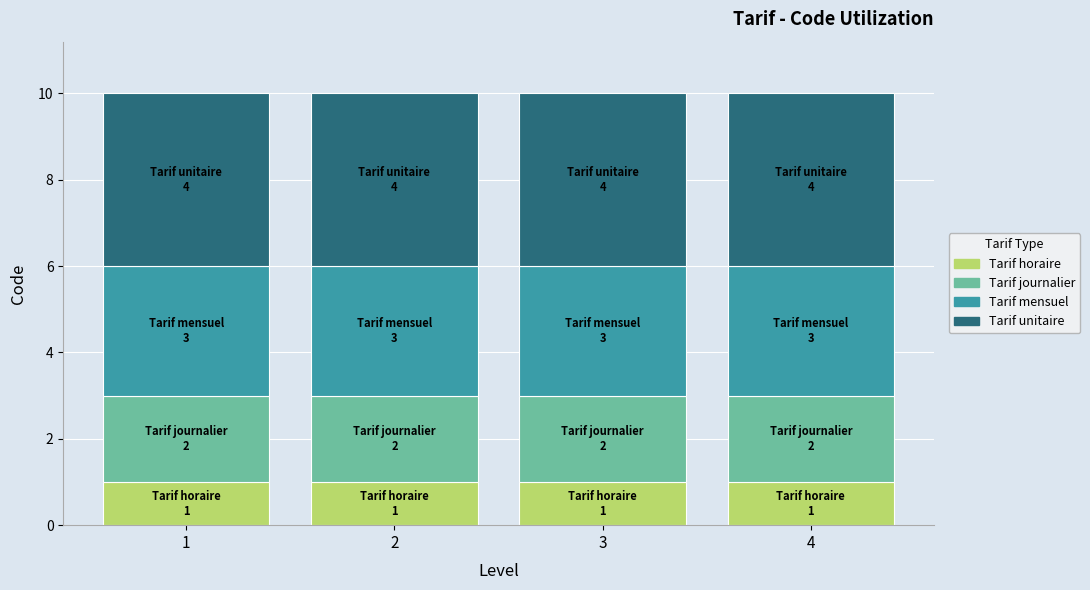

True or false: Tarif horaire has a value of 2 at 1.

False